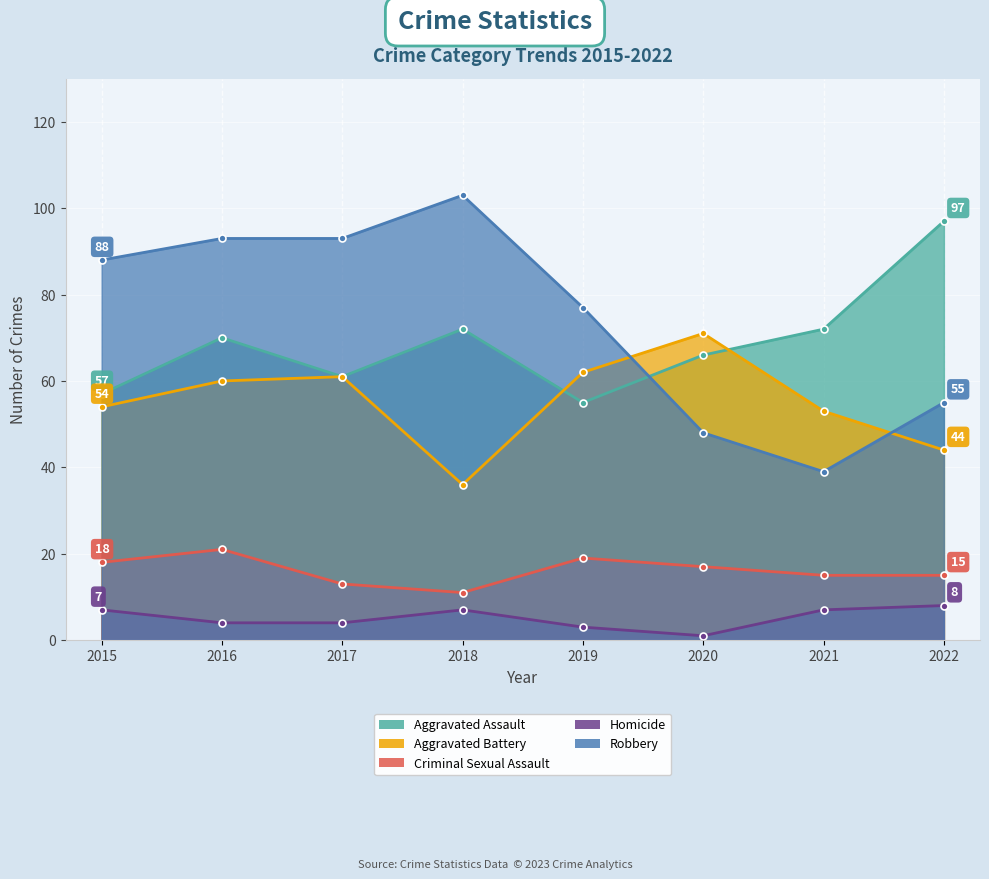

What is the total value across all series at 2022?

219